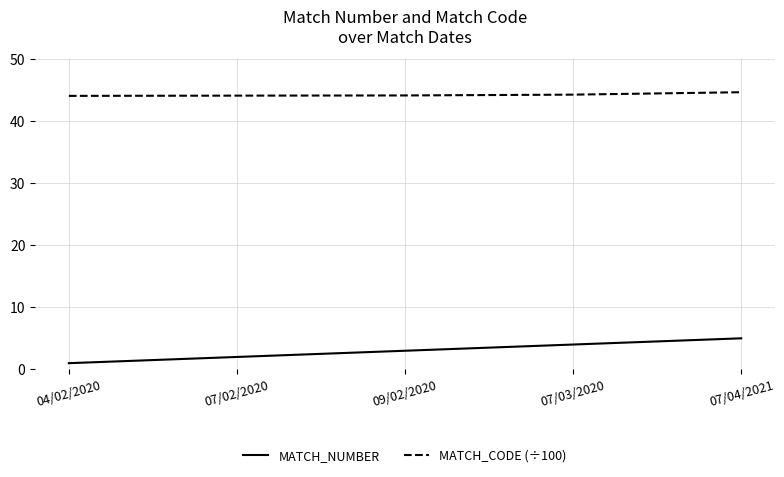

What is the spread (max minus min) of values at 09/02/2020?

41.1